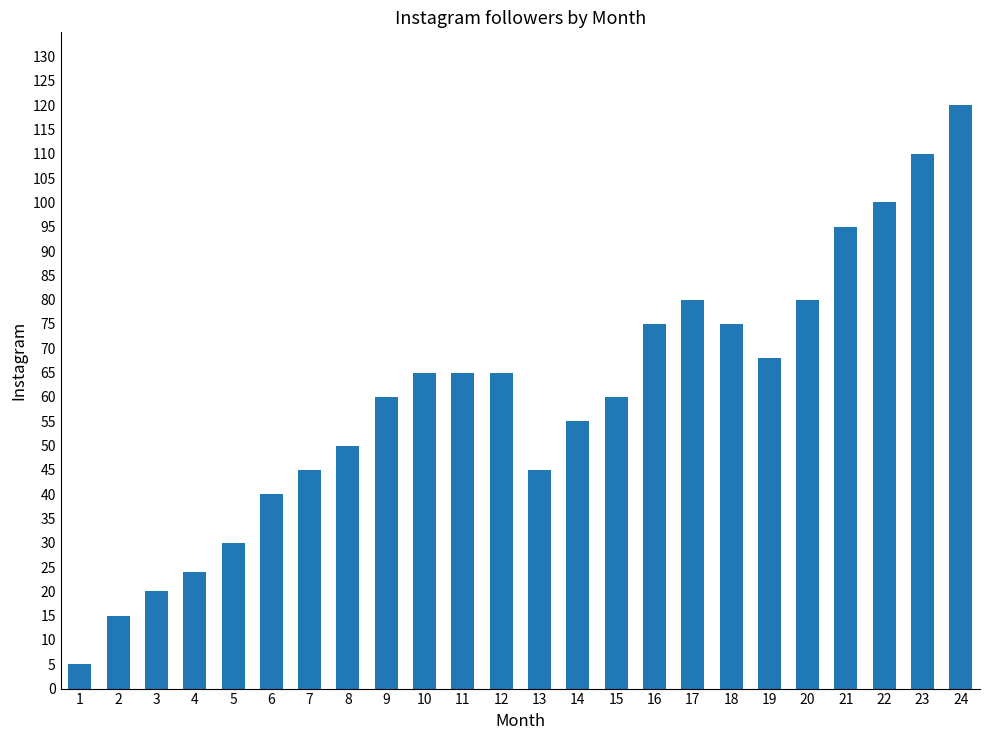

What is the value of the 10th bar from the left?

65